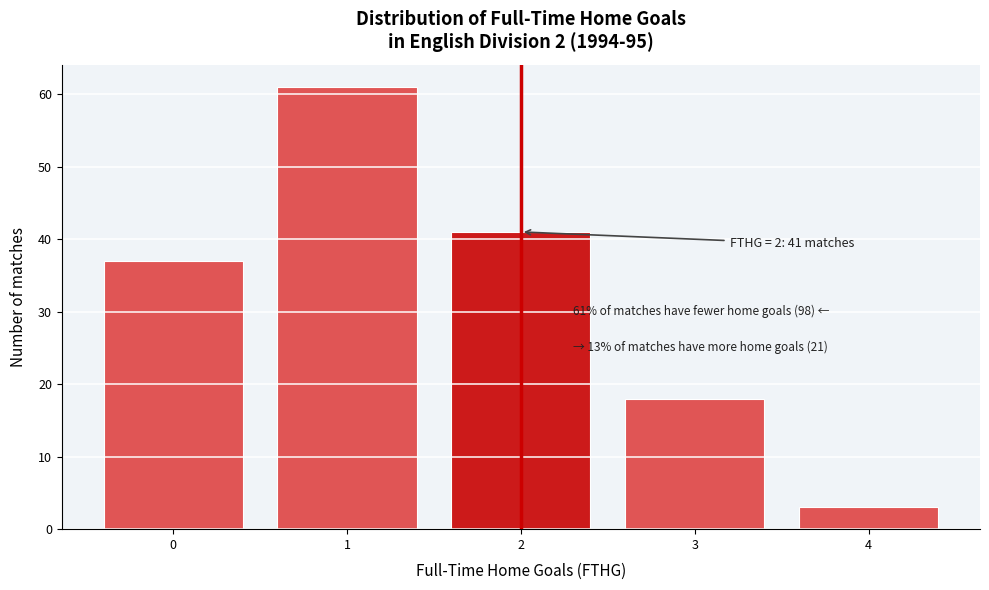

Over which range of the x-axis is the bar tallest?

0.5 to 1.5